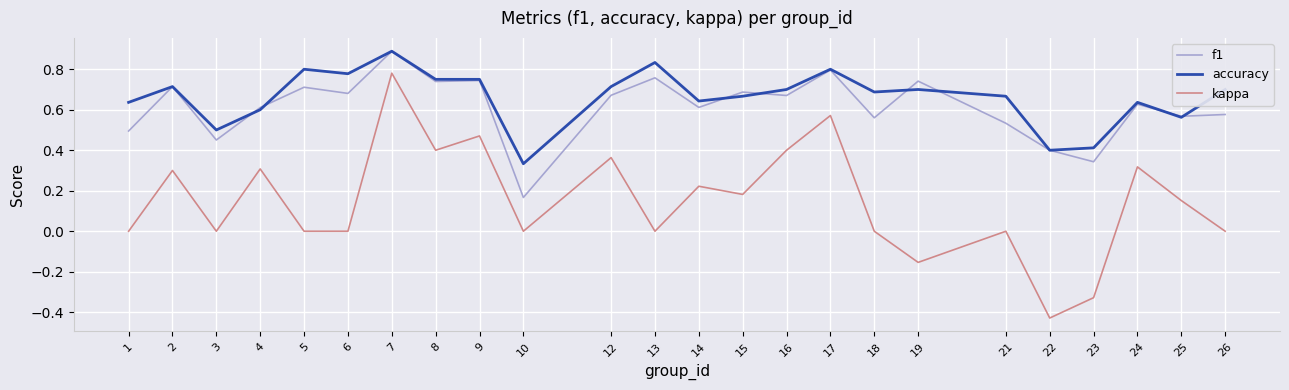

Rank the series at 12 from highest to lowest value.

accuracy, f1, kappa